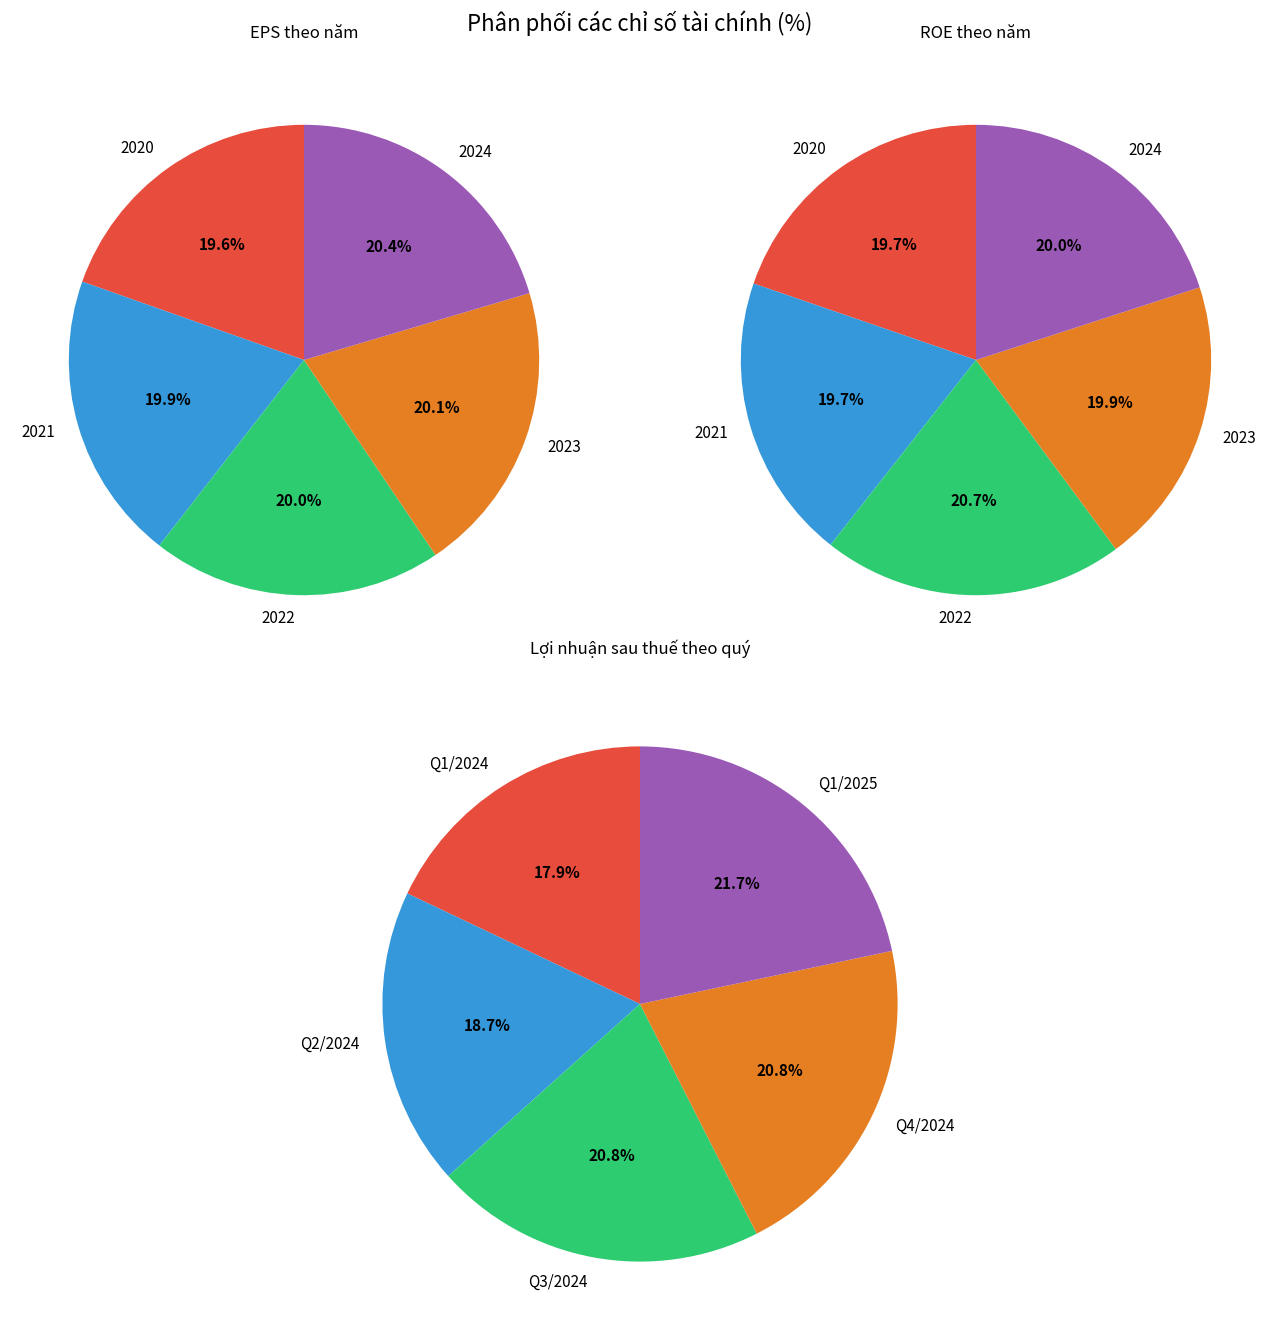

How many slices are in this pie chart?

5